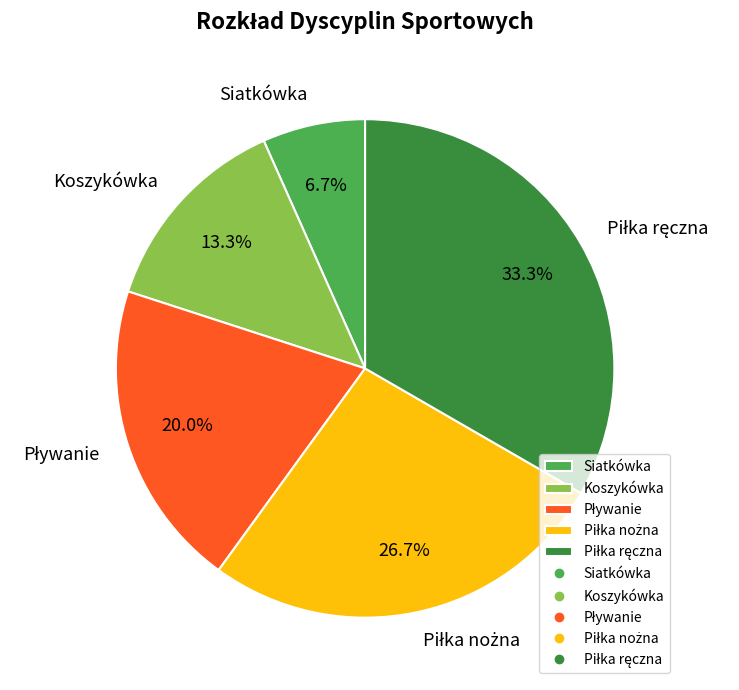

Is there a majority slice in this chart?

No